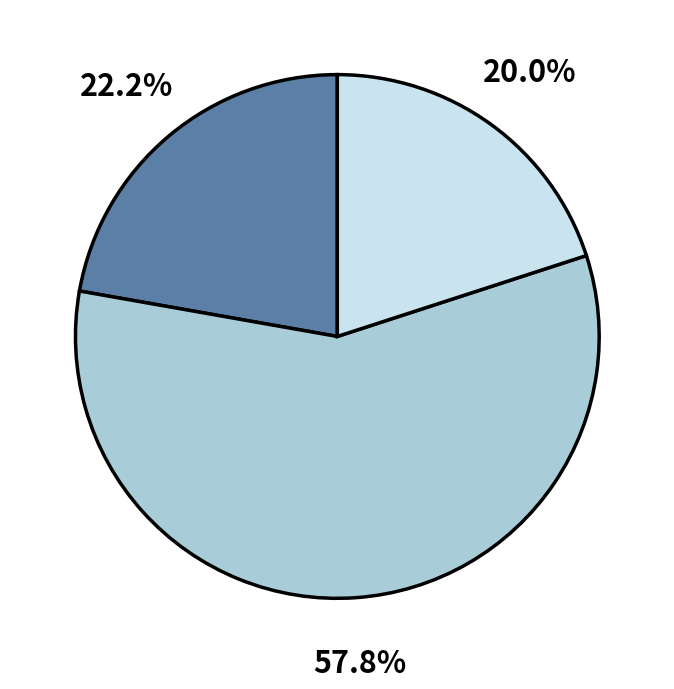

Does any single category account for the majority?

Yes